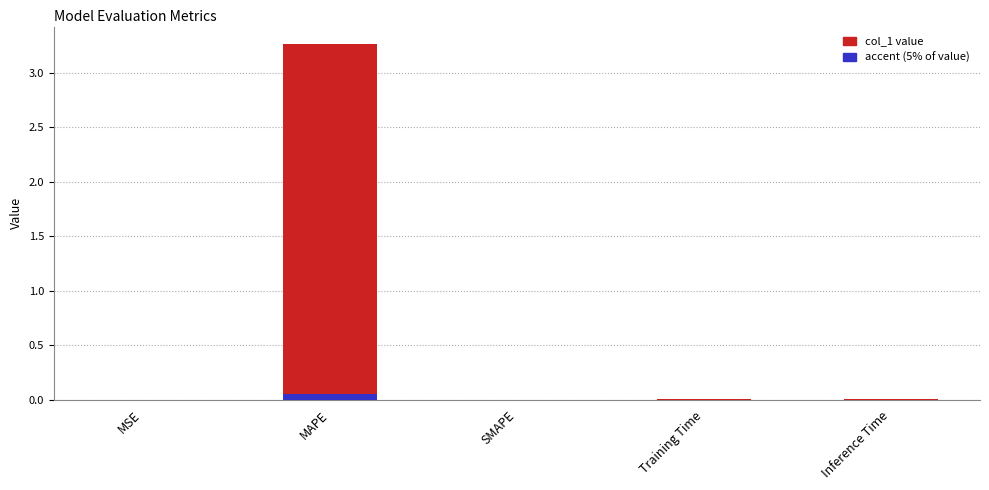

How many values exceed 0?

4